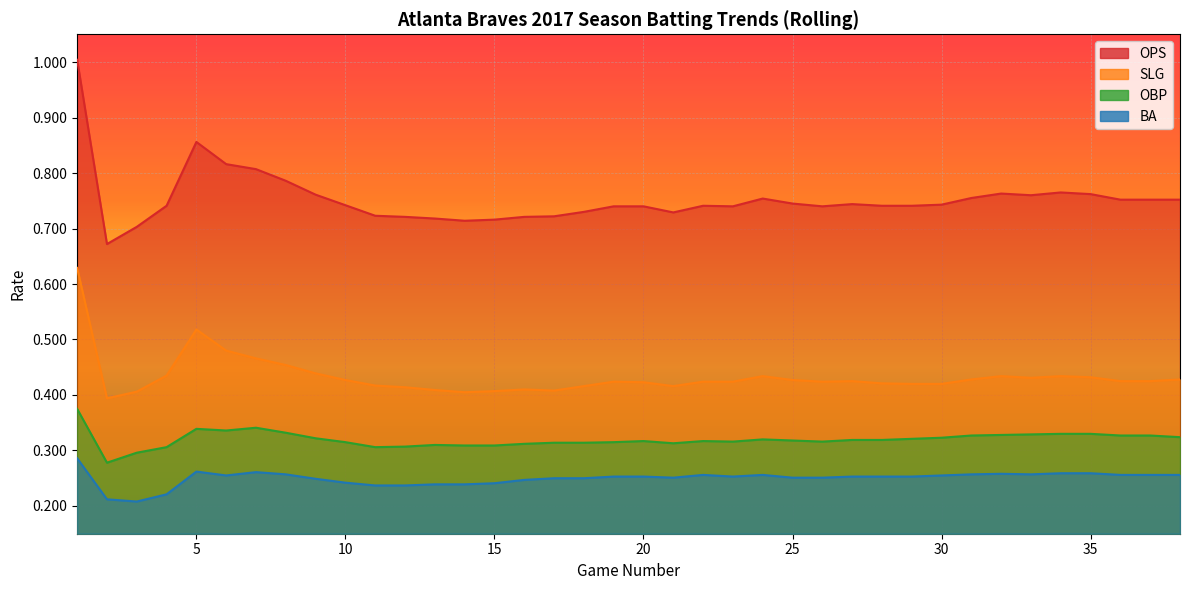

At which category is the sum across all series the highest?

1